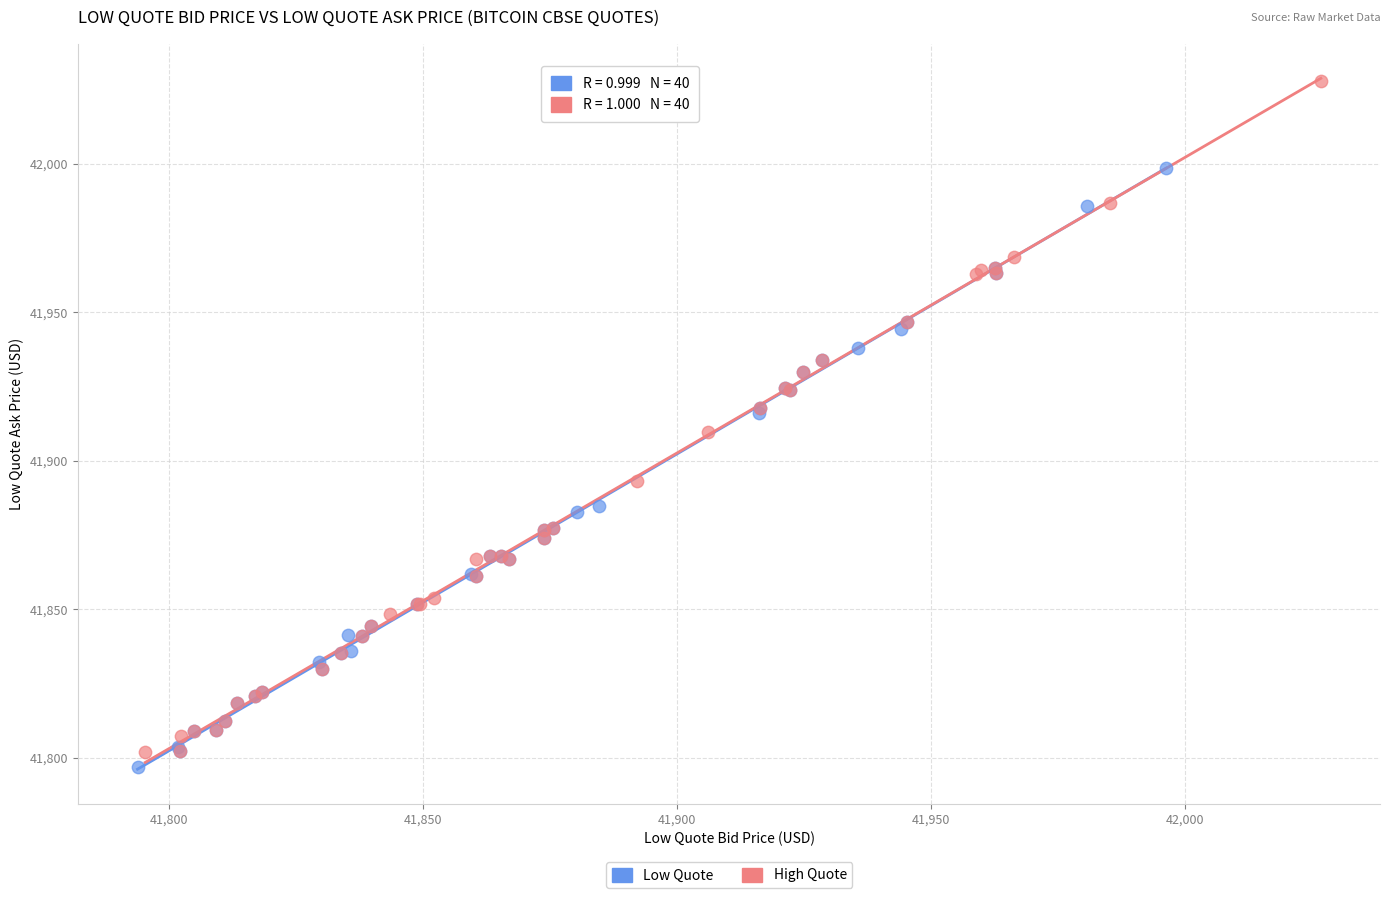

Which series contains the highest Y value?

High Quote